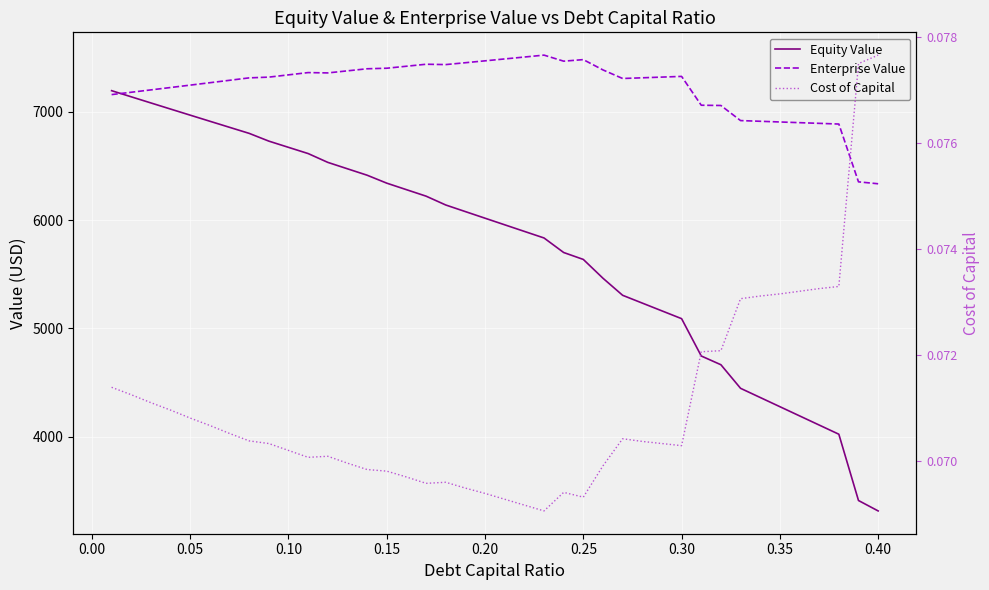

The value of Equity Value at 0.05 is 4122.8. True or false?

False